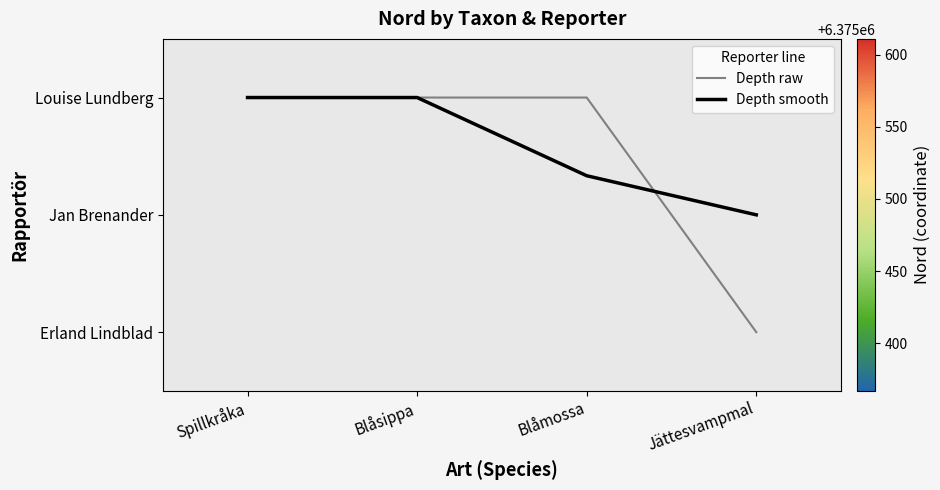

At which label does Erland Lindblad reach its peak?

Spillkråka